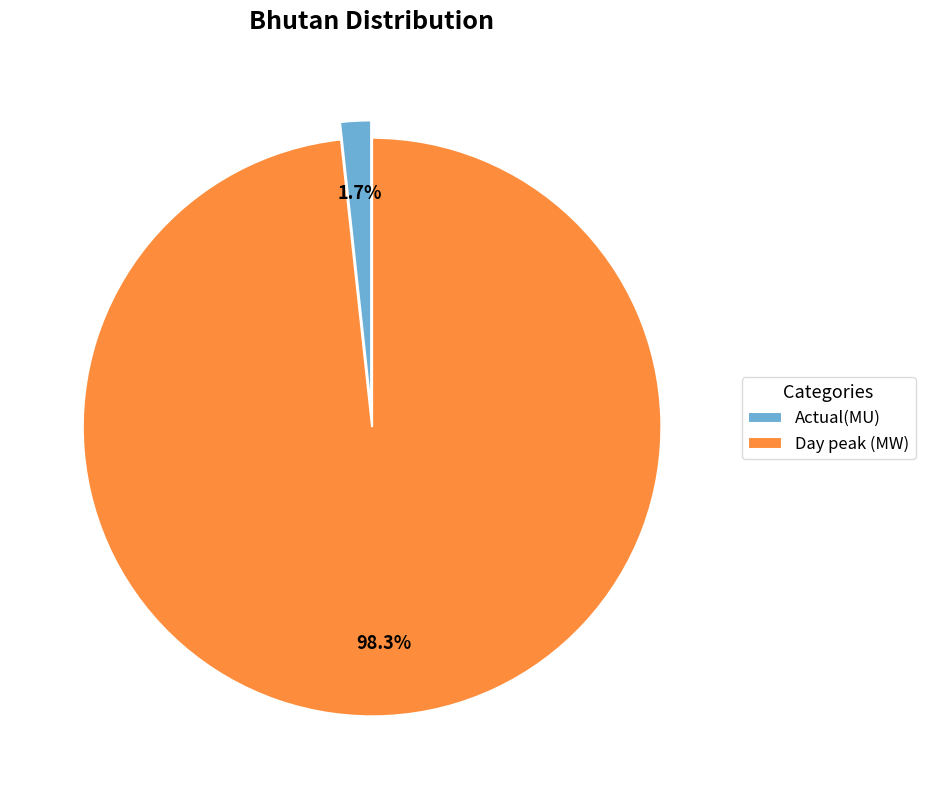

Which has a higher value, Day peak (MW) or Actual(MU)?

Day peak (MW)